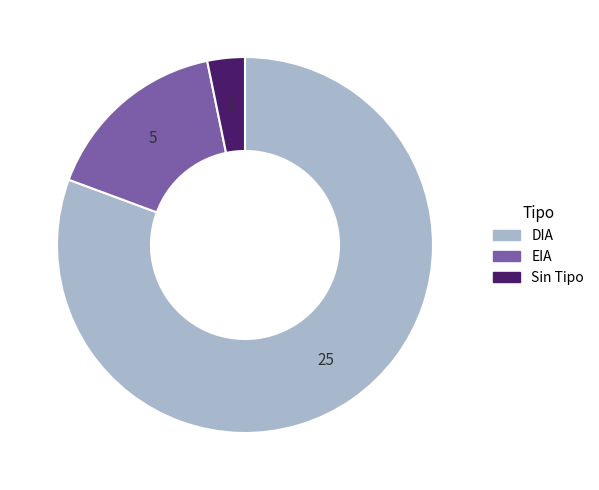

Rank the categories by value from highest to lowest.

DIA, EIA, Sin Tipo